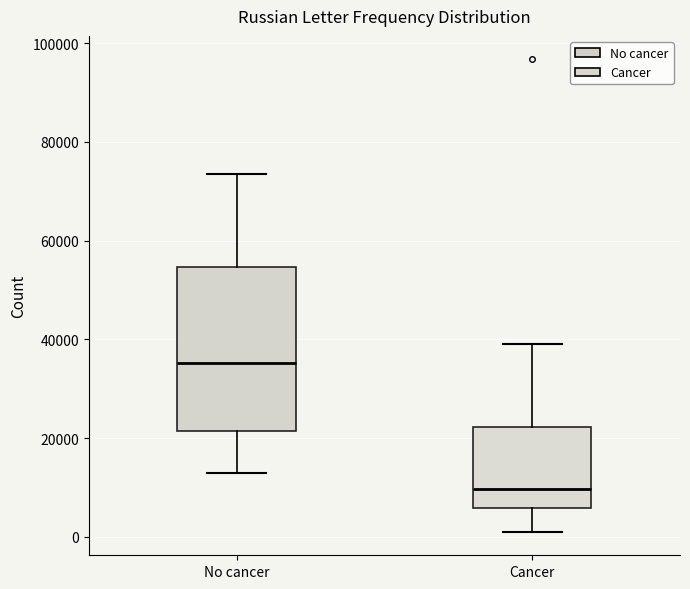

Reading left to right, read every box against the y-axis: the position of its median line, the range the box covers, and the ends of its whiskers. The values are not printed on the chart, so give them approximately, as read against the axis.

No cancer: median 36000, box 22000 to 54000, whiskers 12000 to 74000
Cancer: median 10000, box 6000 to 22000, whiskers 2000 to 38000